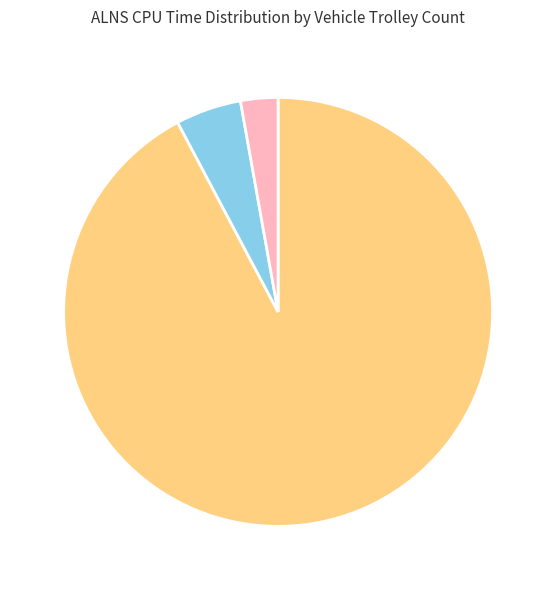

Is there a majority slice in this chart?

Yes